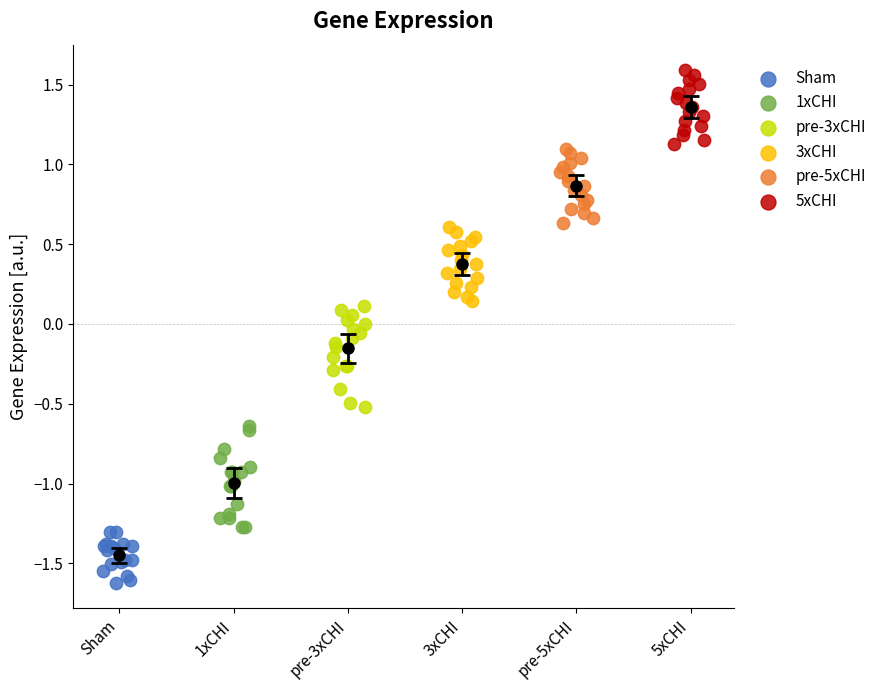

Which series reaches the maximum Y coordinate?

5xCHI